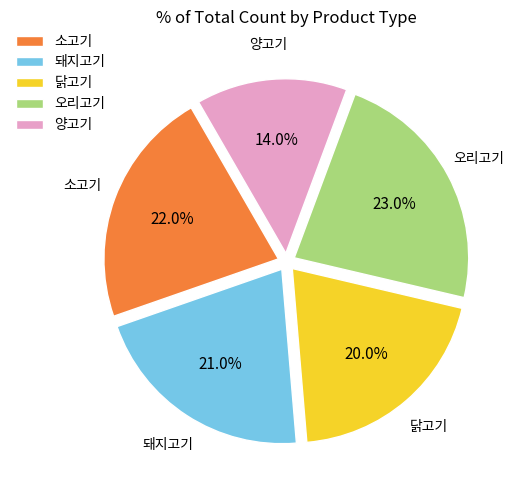

The 돼지고기 slice represents 21% of the pie. True or false?

True